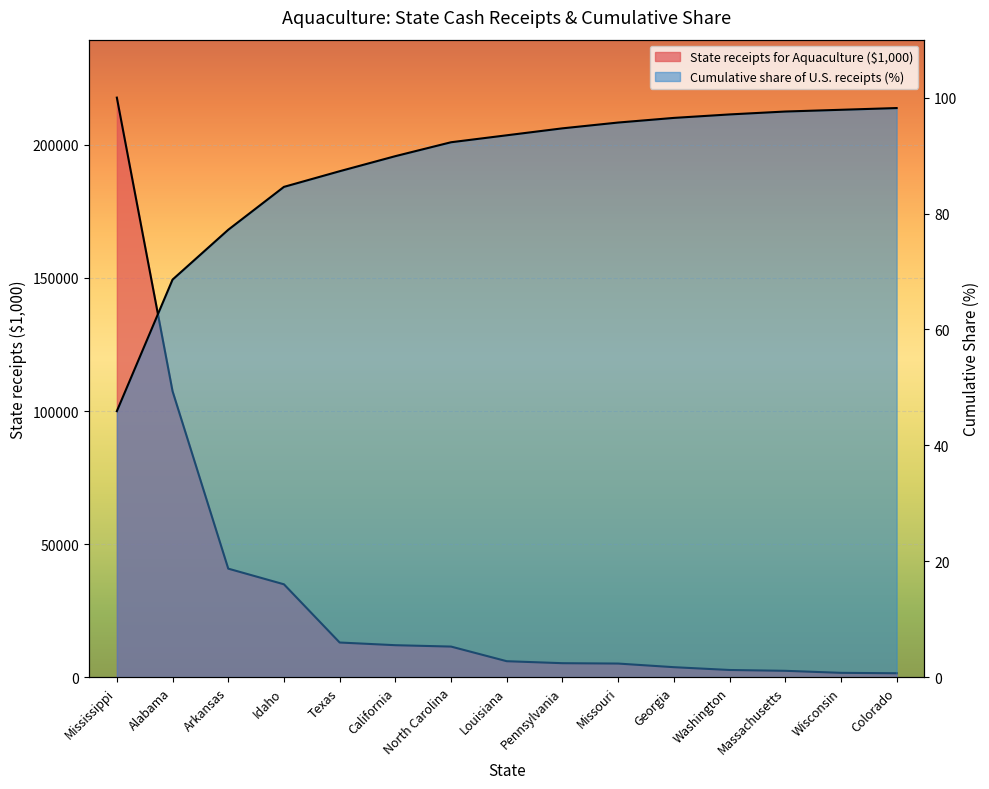

Which series has the largest total across all categories?

State receipts for Aquaculture ($1,000)